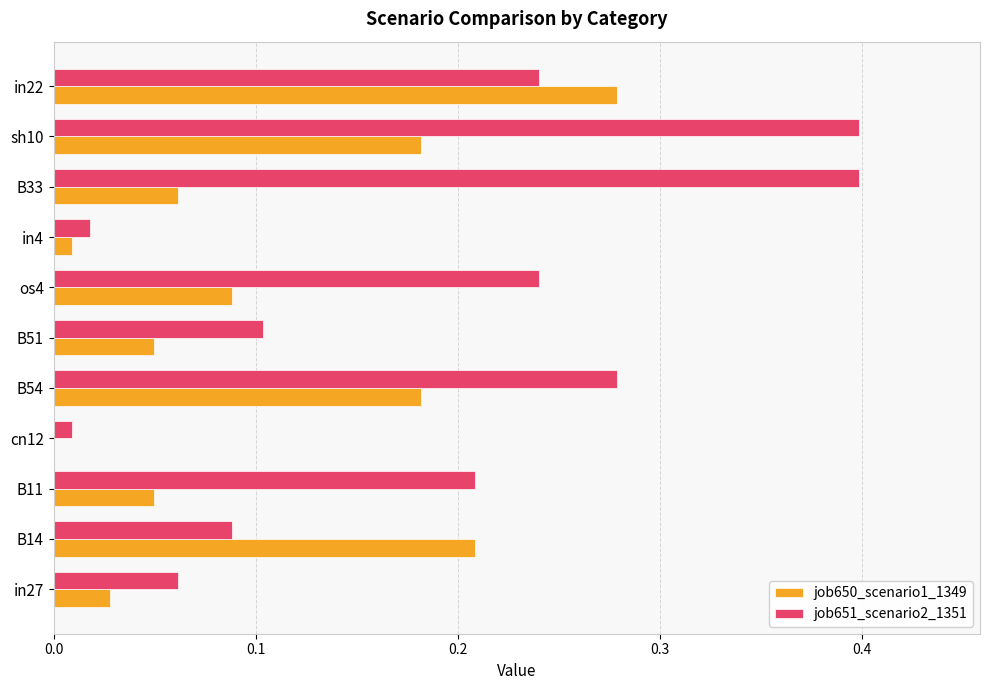

Where is job651_scenario2_1351 nearest to the value 0?

cn12